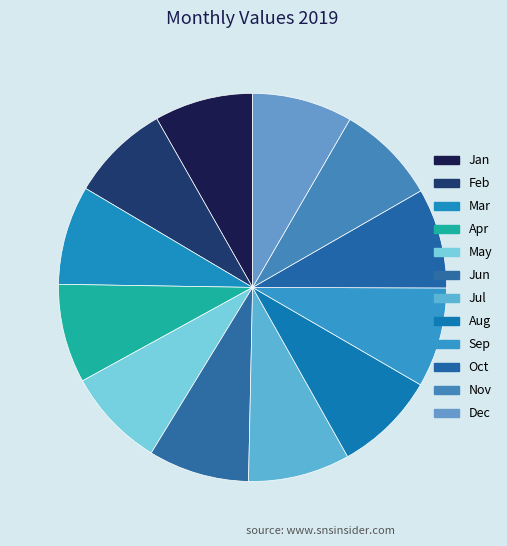

Does any single category account for the majority?

No